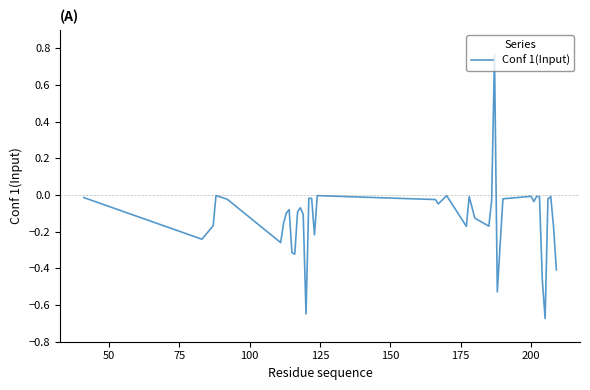

What is the difference between the maximum and minimum values?

1.4